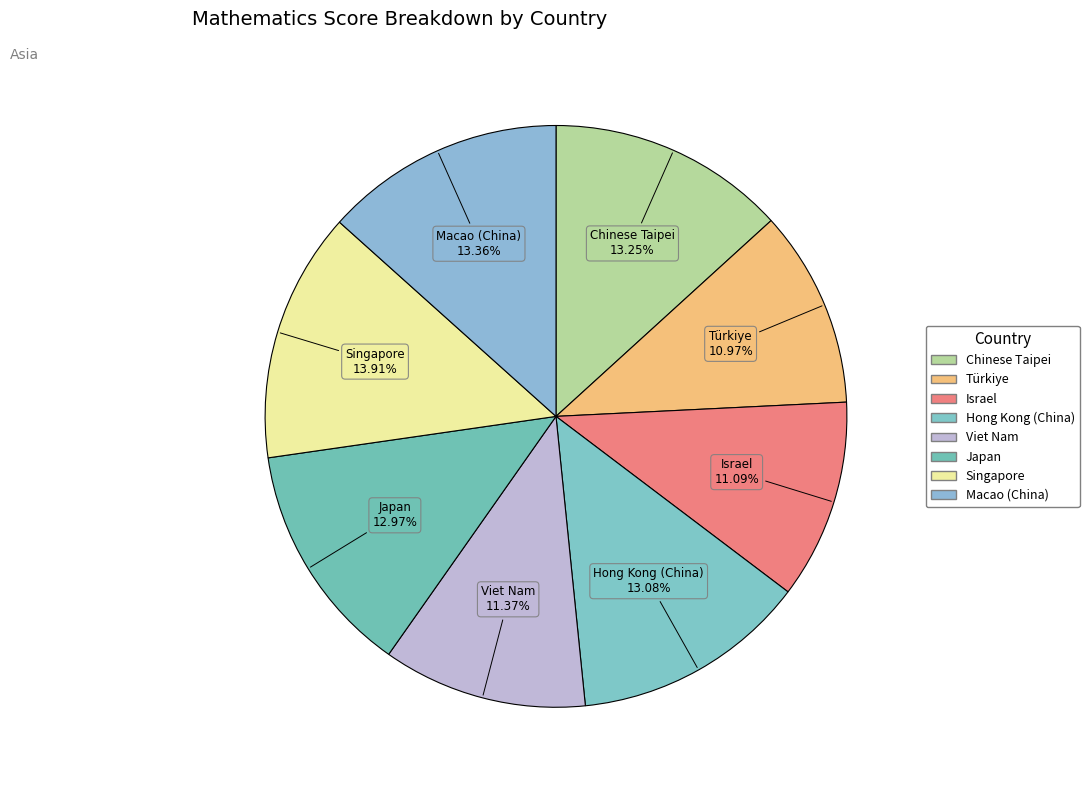

To the nearest percent, what is the combined percentage of Viet Nam and Japan?

24%